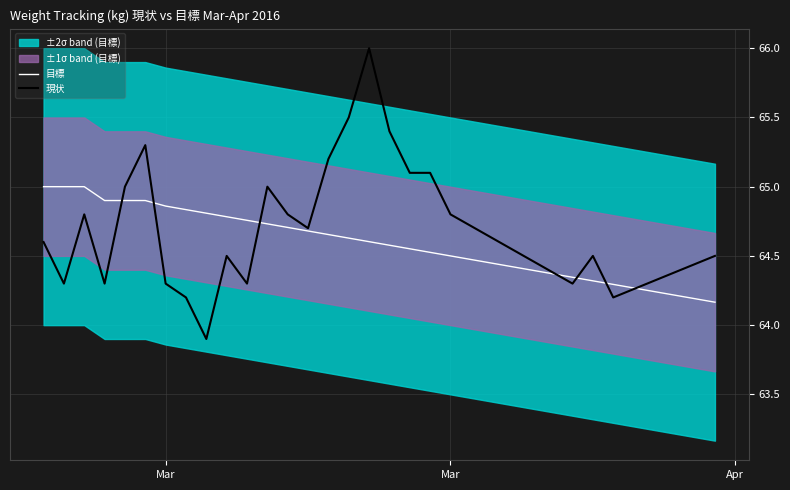

Reading right to left, transcribe all the data shown in this chart.

目標: 64.2	64.3	64.3	64.3	64.5	64.5	64.6	64.6	64.6	64.6	64.7	64.7	64.7	64.7	64.8	64.8	64.8	64.8	64.9	64.9	64.9	64.9	65.0	65.0	65.0
現状: 64.5	64.2	64.5	64.3	64.8	65.1	65.1	65.4	66.0	65.5	65.2	64.7	64.8	65.0	64.3	64.5	63.9	64.2	64.3	65.3	65.0	64.3	64.8	64.3	64.6